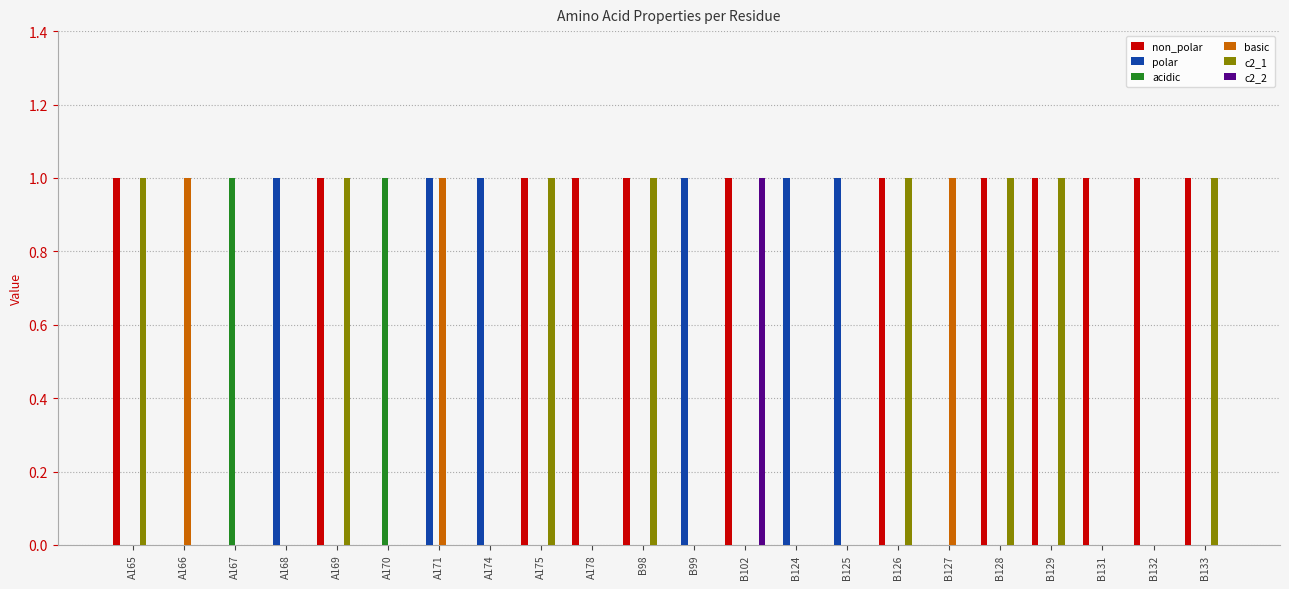

Which series has the largest total across all categories?

non_polar